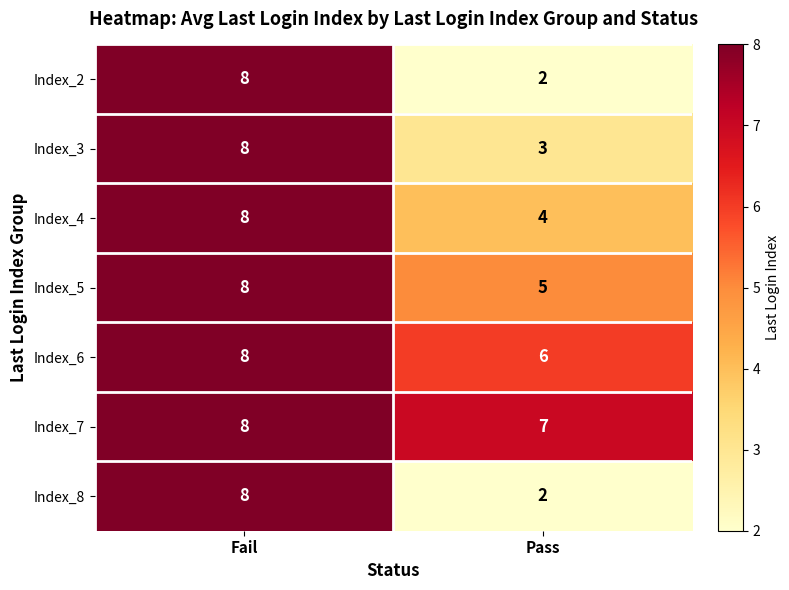

Reading left to right, transcribe all the data shown in this chart.

Index_2: 8	2
Index_3: 8	3
Index_4: 8	4
Index_5: 8	5
Index_6: 8	6
Index_7: 8	7
Index_8: 8	2